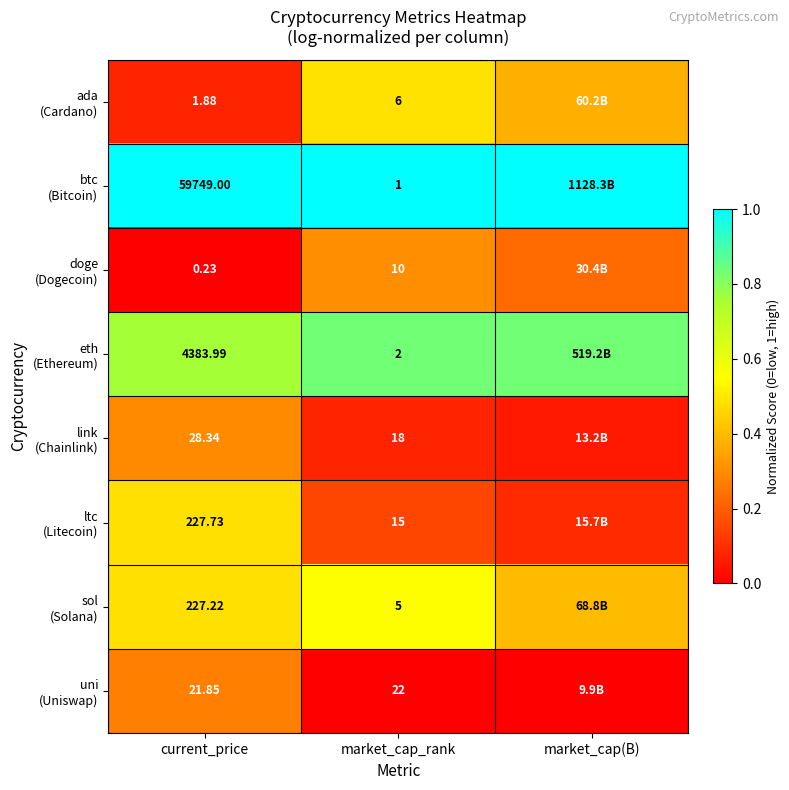

At how many categories does at least one series exceed 0?

3